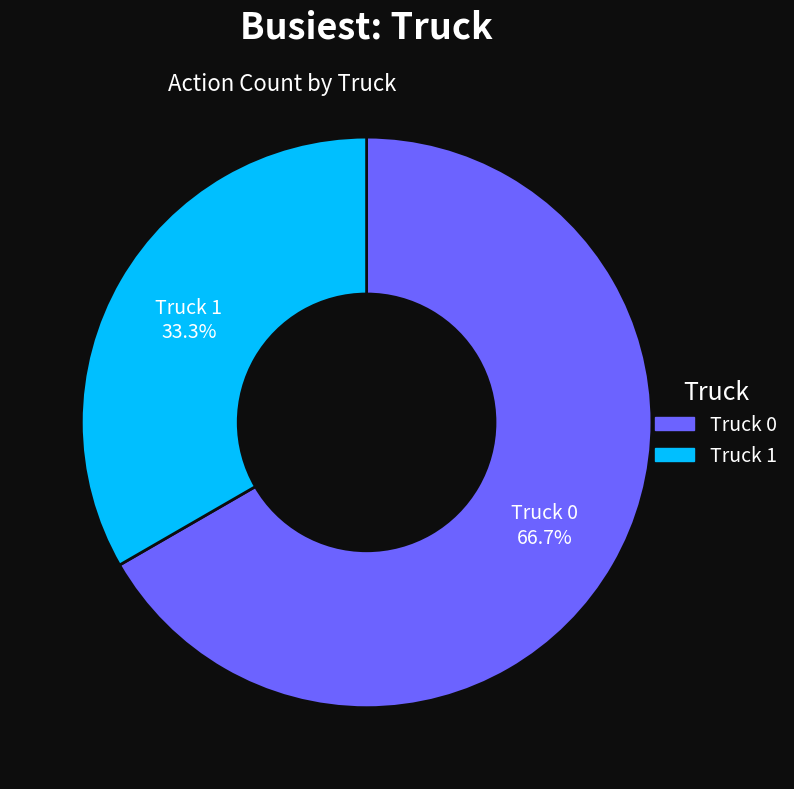

Which has a higher value, Truck 1 or Truck 0?

Truck 0